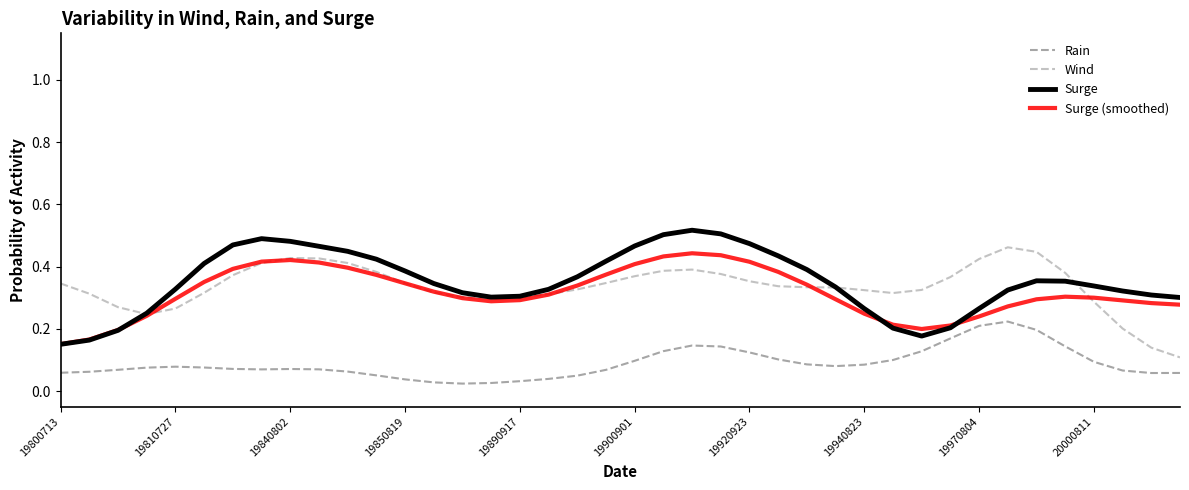

At how many categories does at least one series exceed 0?

40